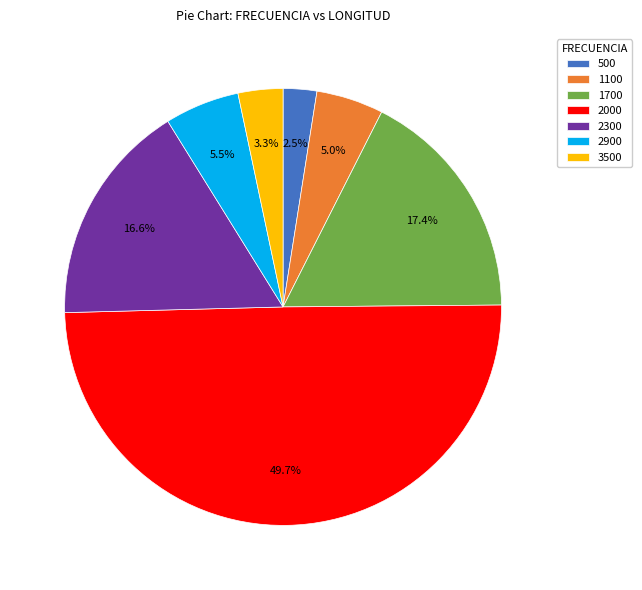

Rank the categories by value from lowest to highest.

500, 3500, 1100, 2900, 2300, 1700, 2000